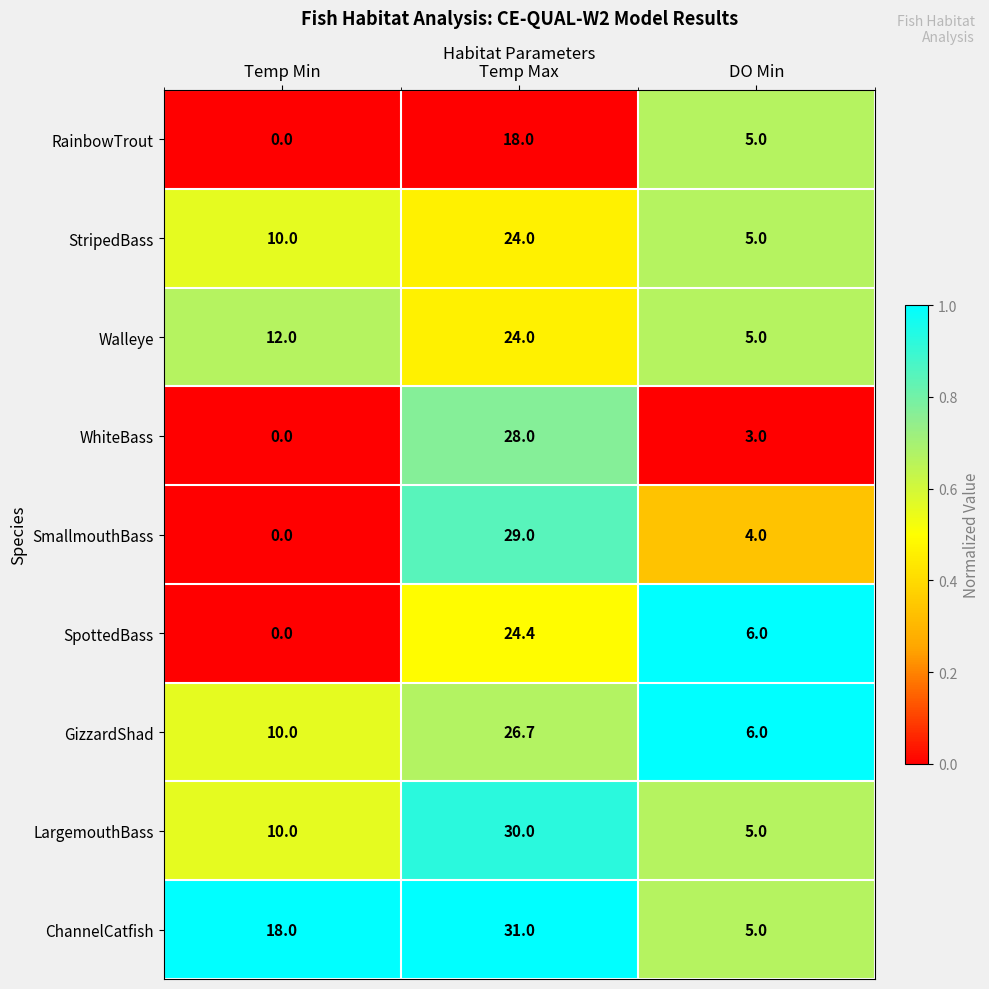

What value does the Walleye series have at Temp Max?

24.0